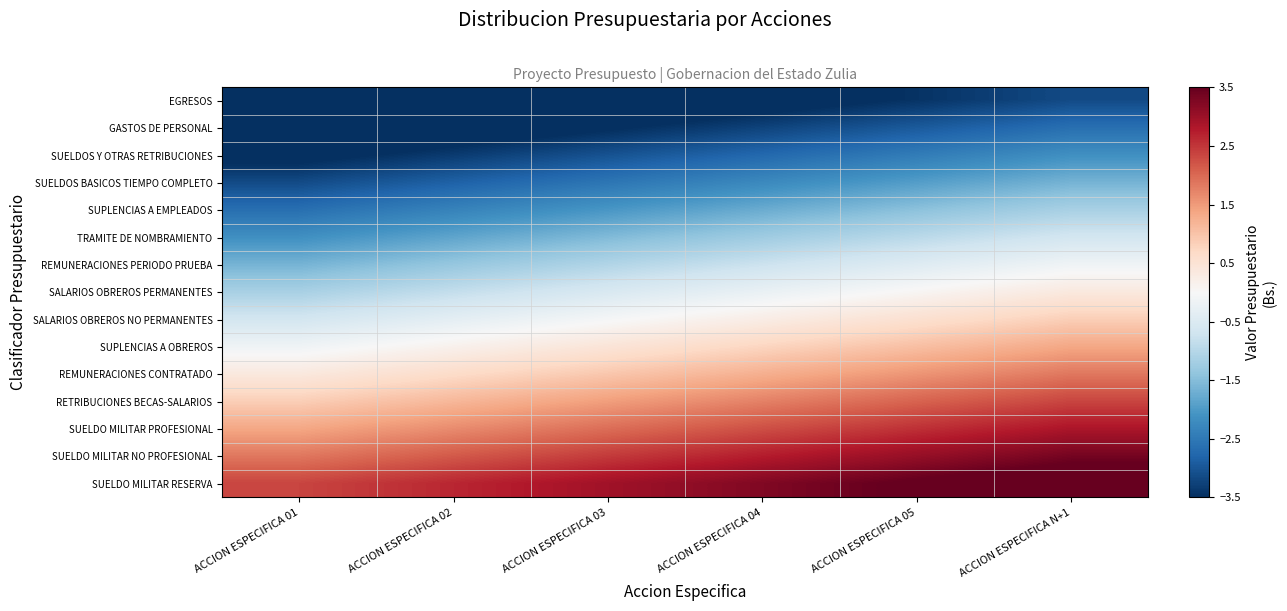

What is the smallest value displayed?

-4.7